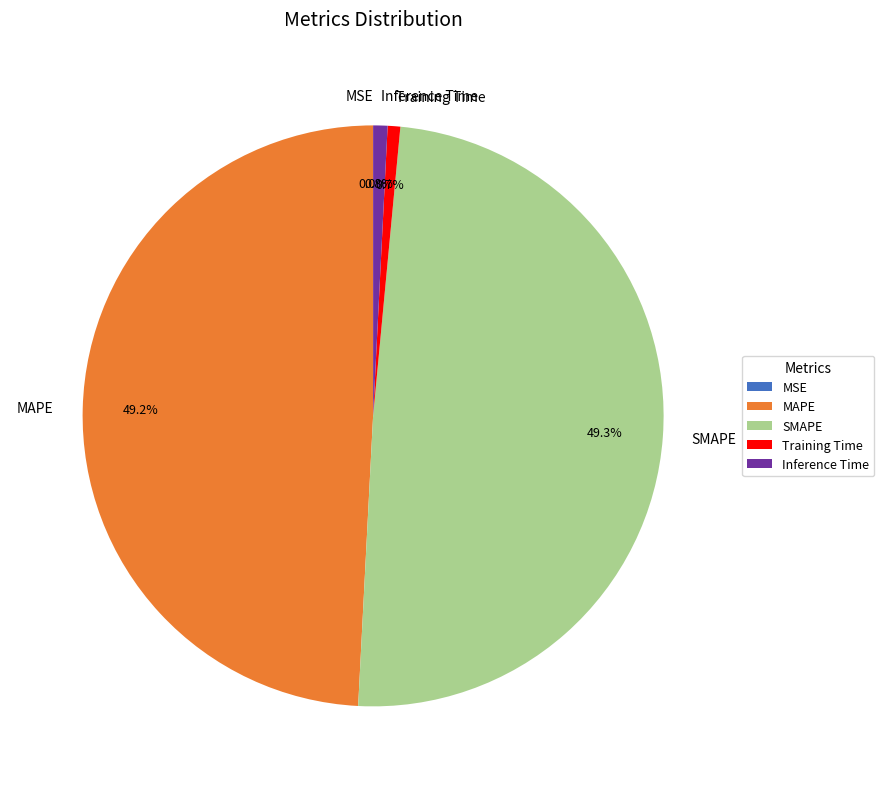

The MAPE slice represents 36% of the pie. True or false?

False